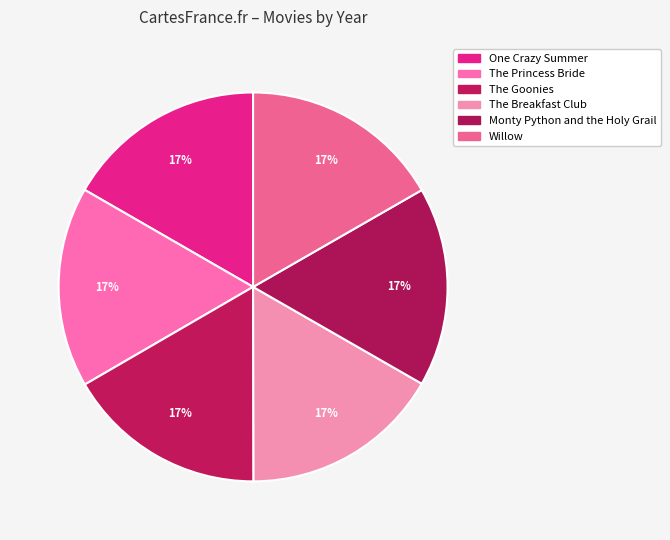

Is it true that One Crazy Summer is 17% of the pie?

True